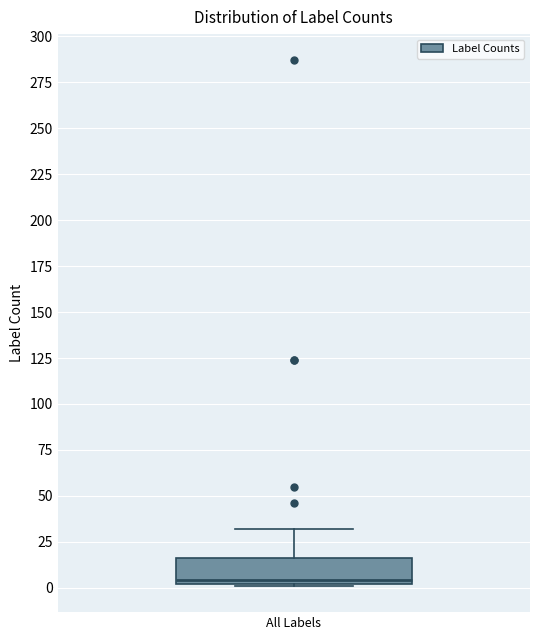

Transcribe this box plot: give where the median line is, the range the box spans, and where the two whiskers end, as read against the y-axis. The values are not printed on the chart, so give them approximately, as read against the axis.

median 5, box 0 to 15, whiskers 0 to 30